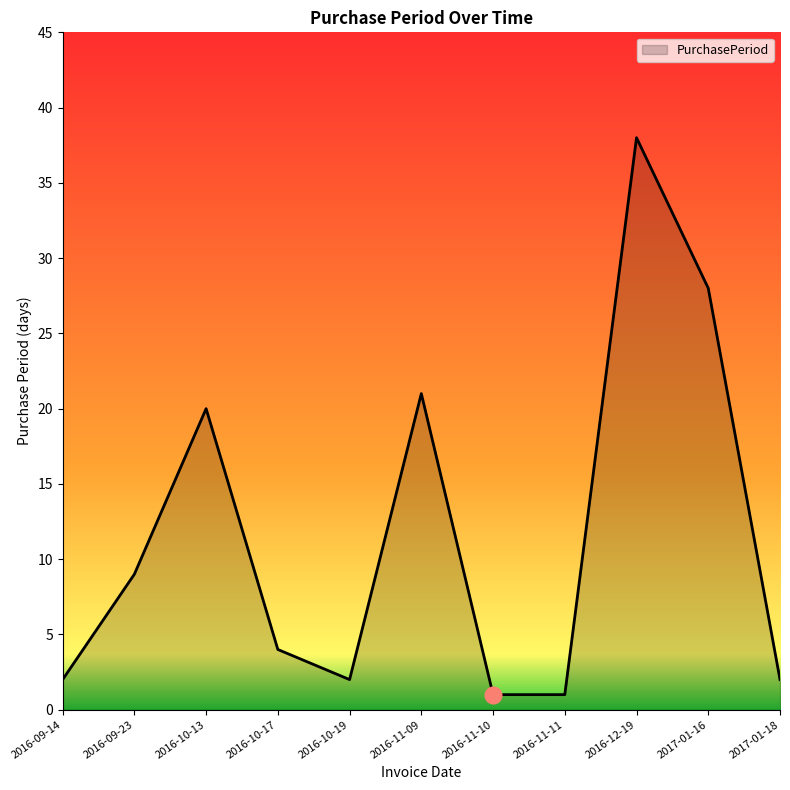

Does the chart have visible grid lines?

No